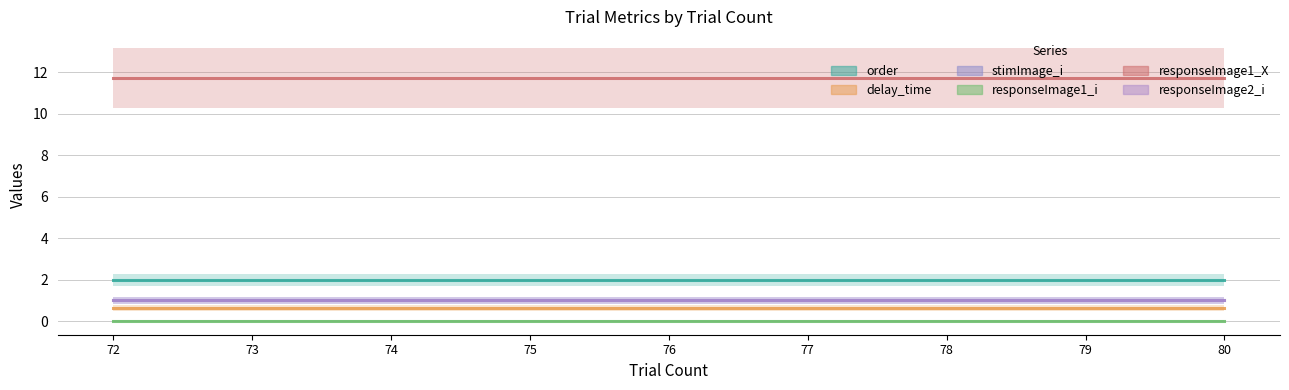

Does the chart display data point markers on the line(s)?

No